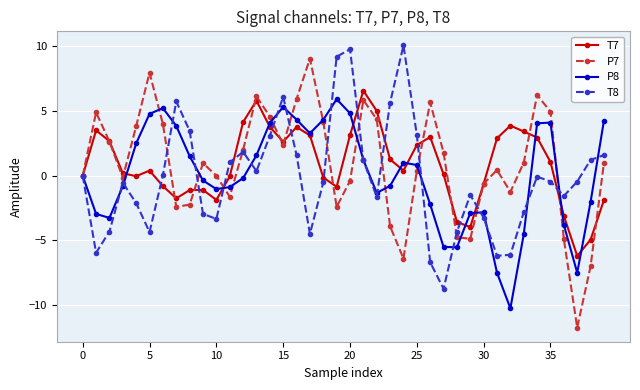

What is the greatest value displayed?

10.1